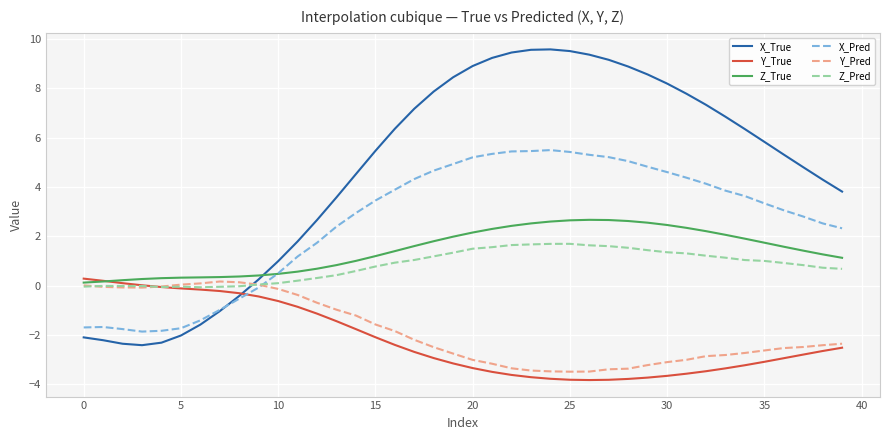

True or false: X_True and Z_True cross at least once.

True